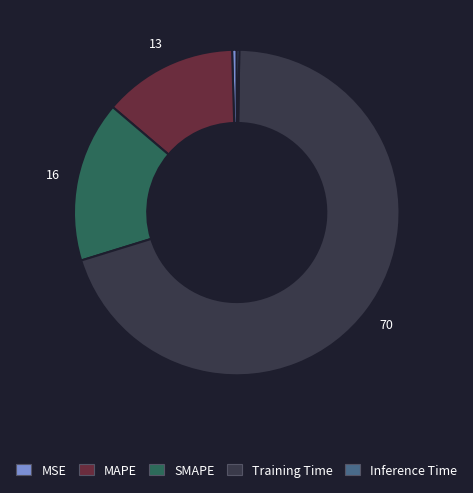

True or false: MAPE accounts for 28% of the total.

False